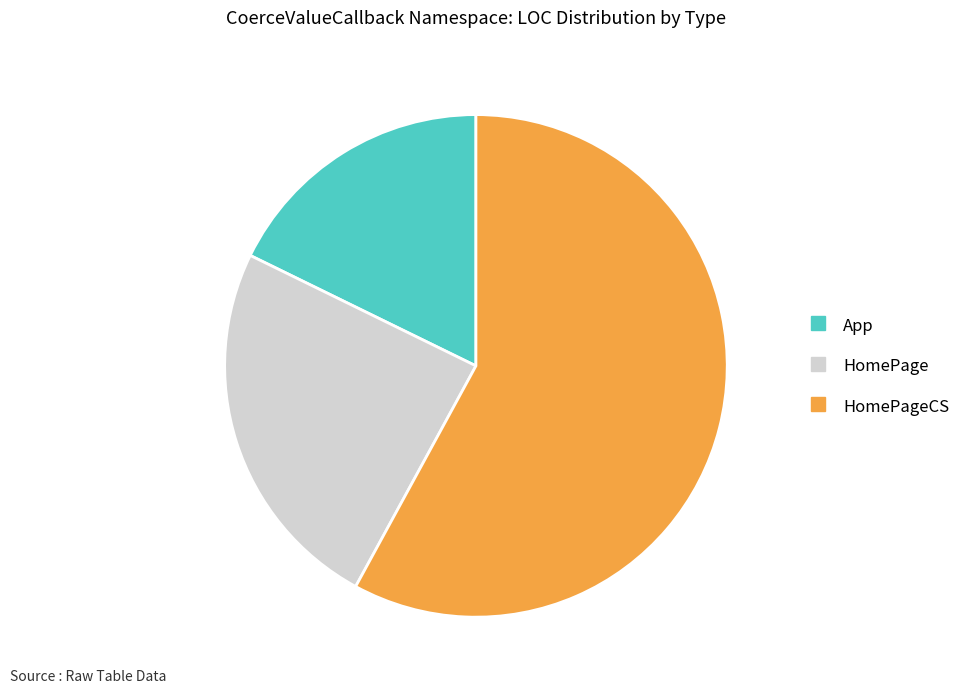

Is there a majority slice in this chart?

Yes